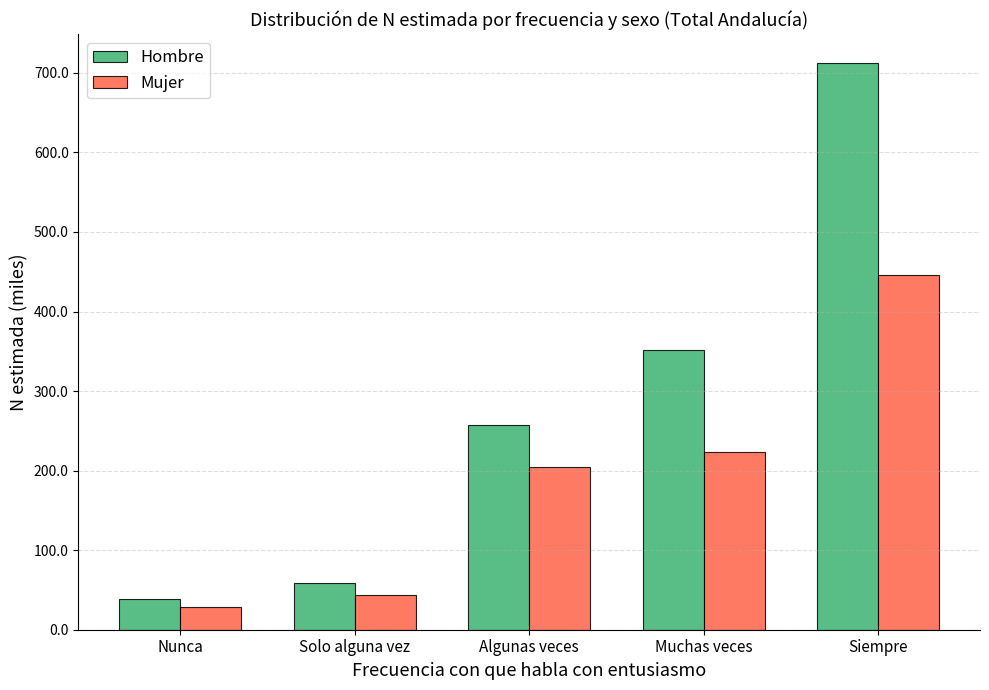

Reading left to right, extract all data points from this chart.

Hombre: Nunca=39.2	Solo alguna vez=59.3	Algunas veces=256.9	Muchas veces=351.5	Siempre=712.9
Mujer: Nunca=28.5	Solo alguna vez=43.6	Algunas veces=204.3	Muchas veces=223.9	Siempre=446.1